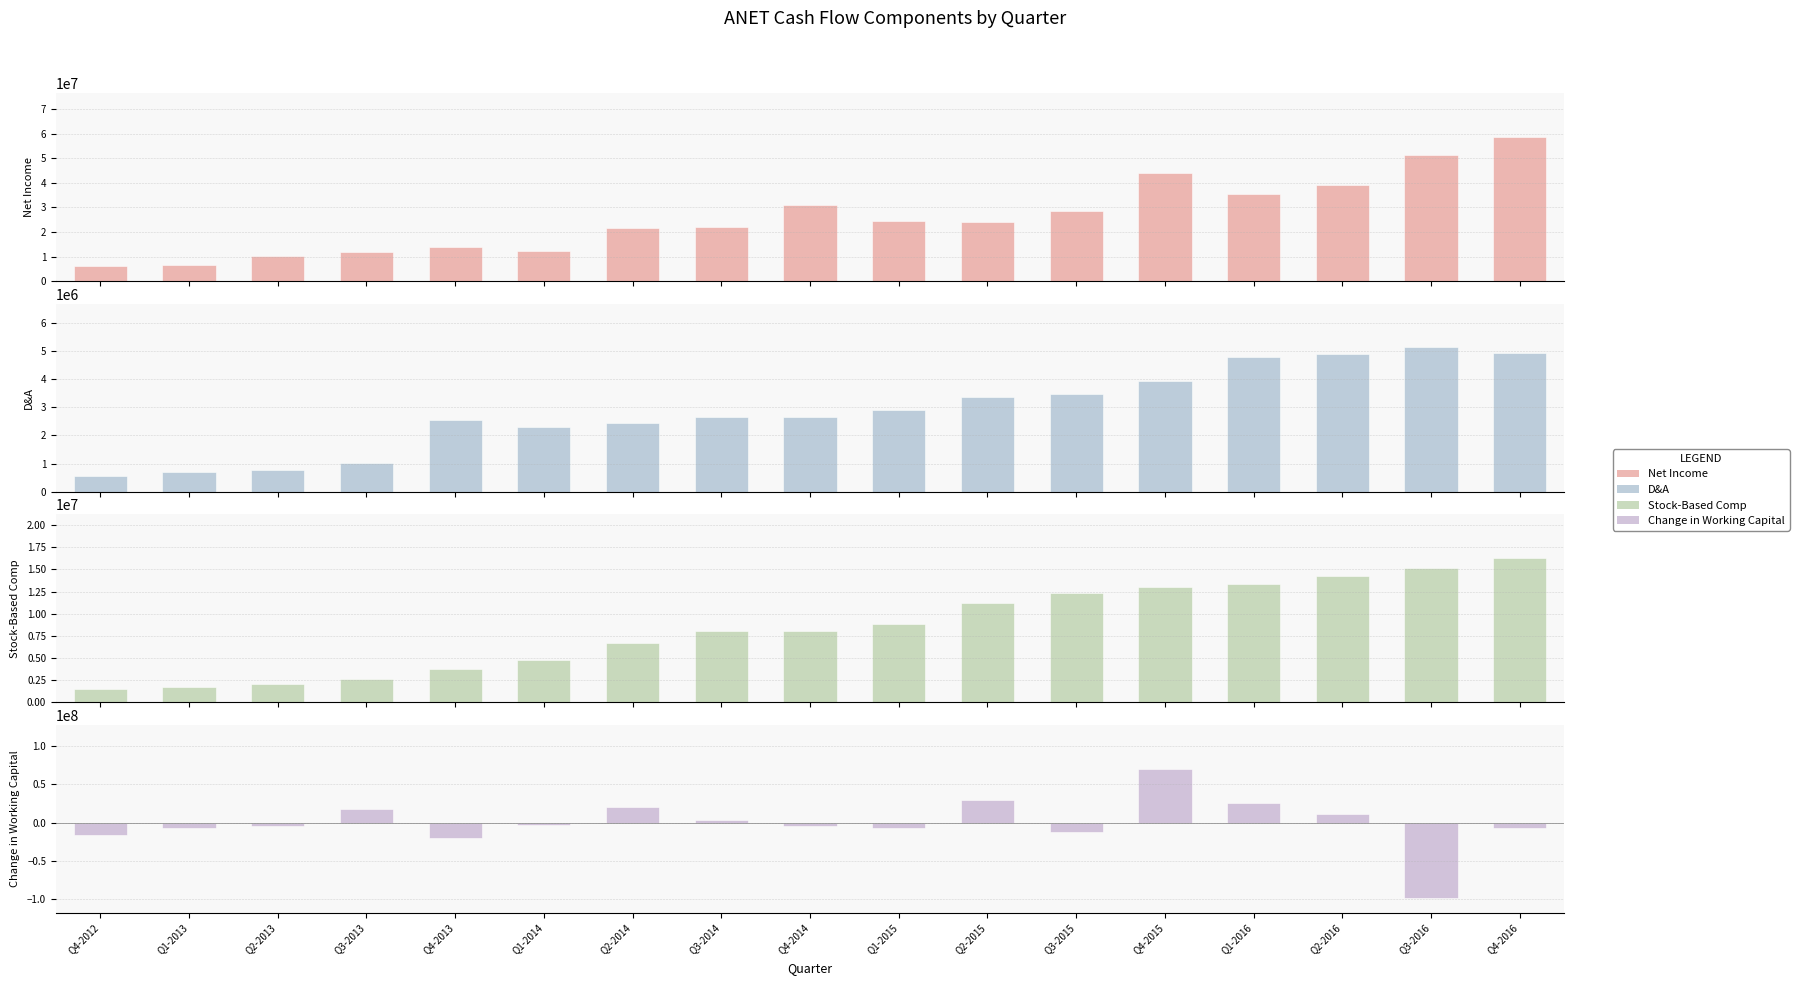

Which category has the highest value in the Change in Working Capital series?

Q4-2015